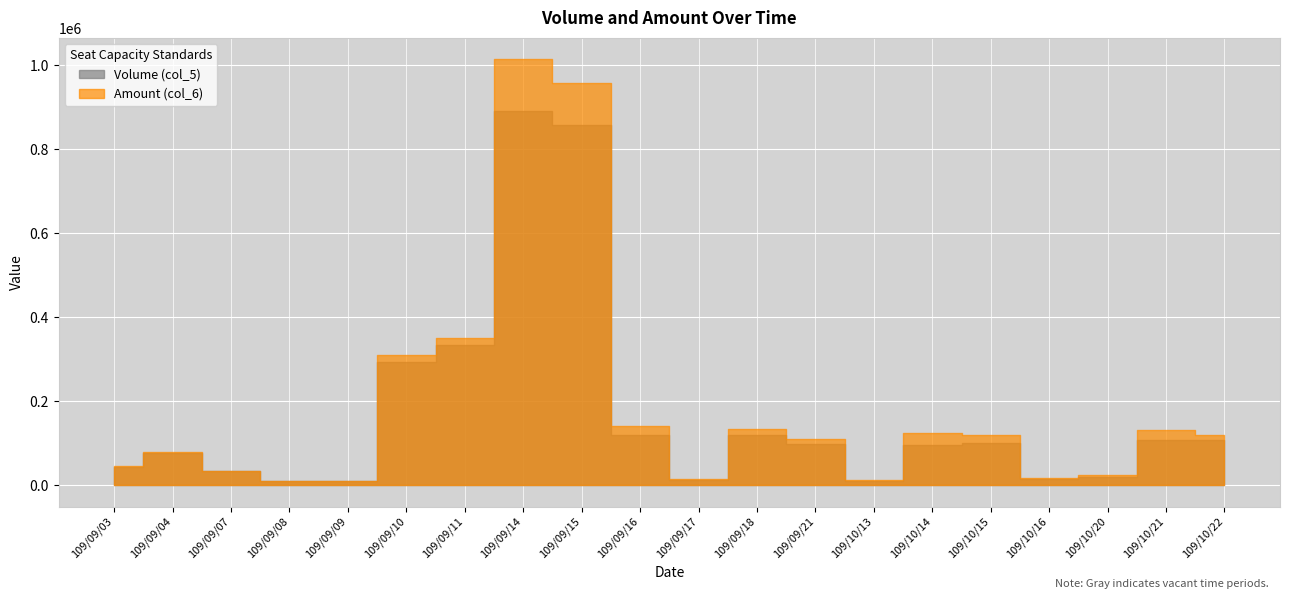

What is the label of the 15th point from the right?

109/09/10